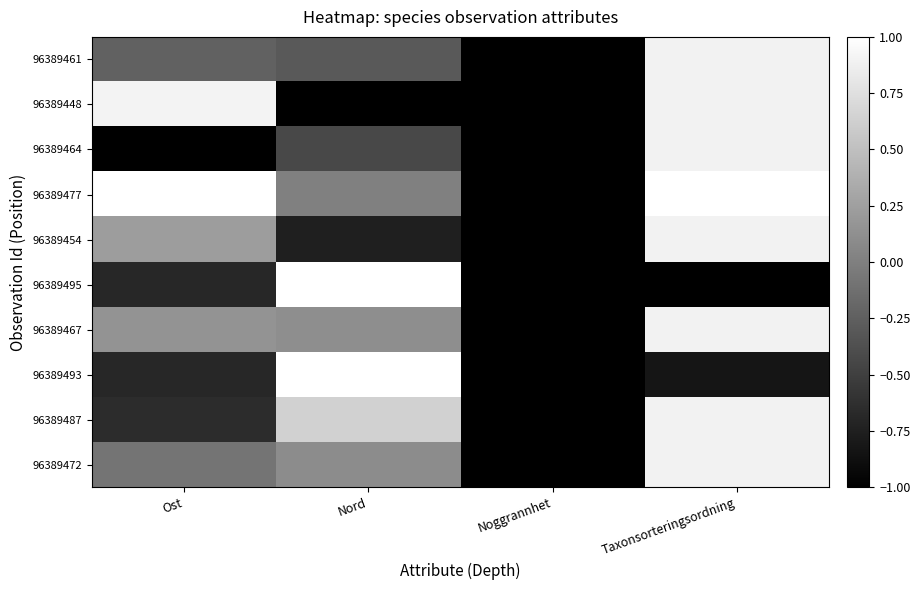

What is the spread (max minus min) of values at Ost?

2.0